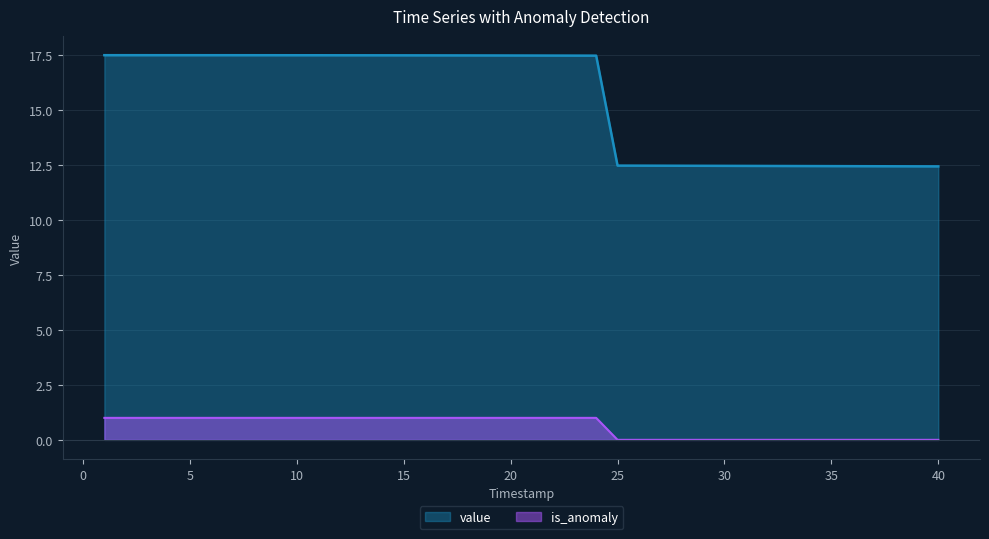

Where does the value series first go above 17?

1